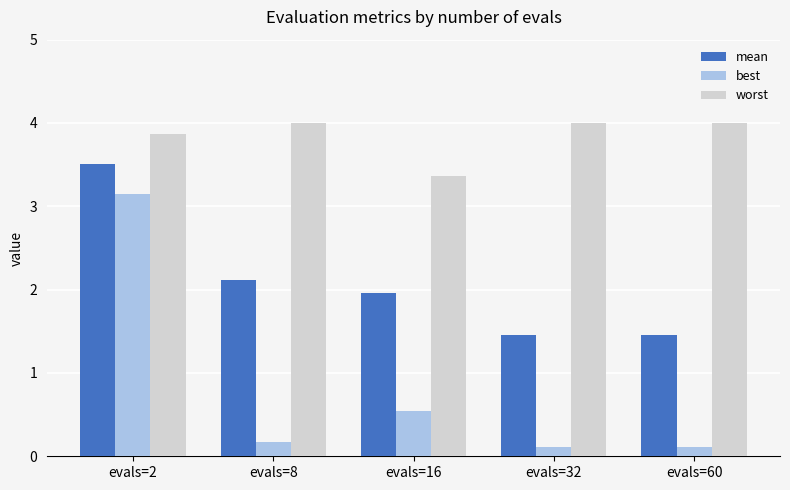

At which label does best reach its peak?

evals=2